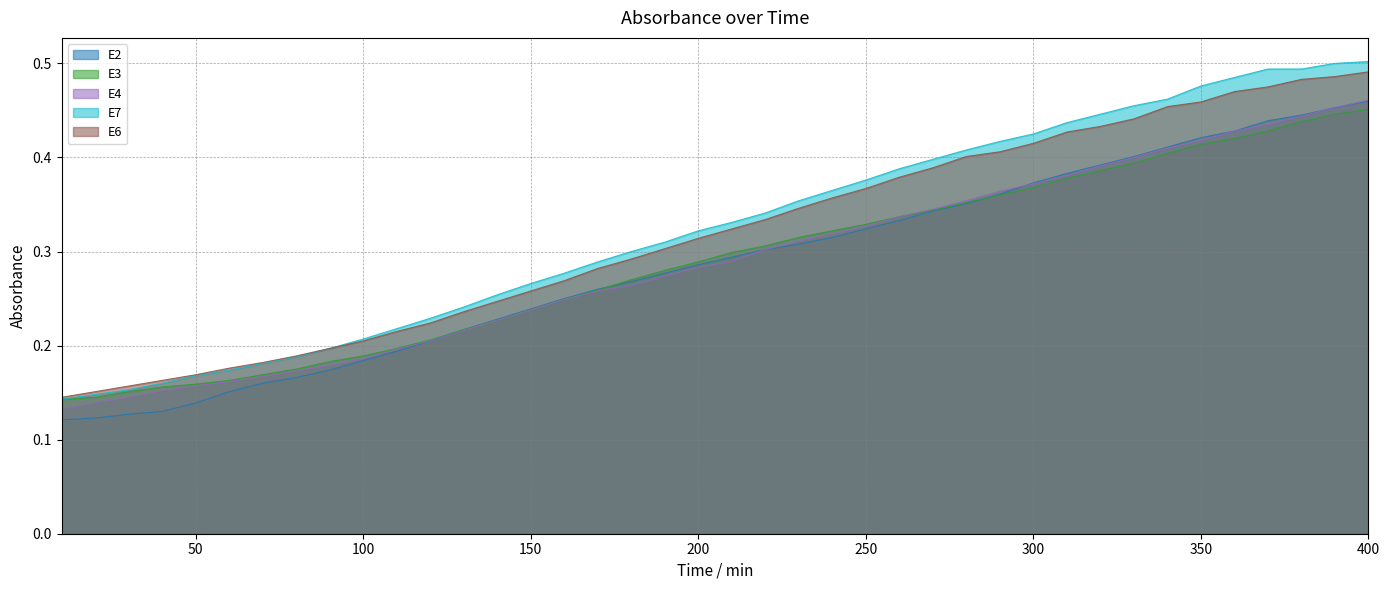

Is the value of E7 at 360 greater than the value of E4 at 350?

Yes